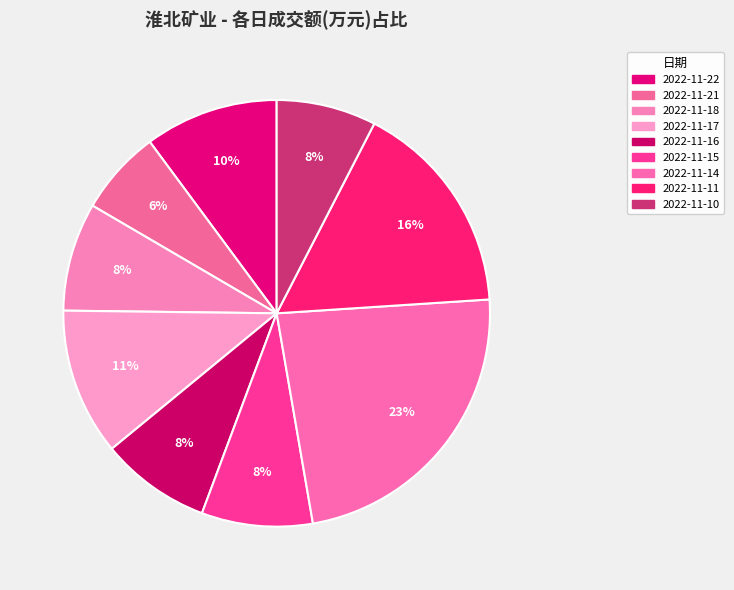

Count the number of slices in the pie.

9